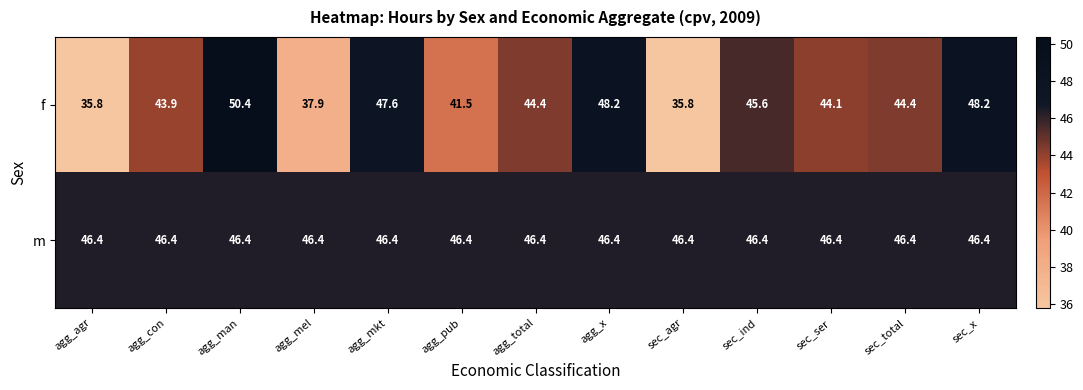

What is the sum of the m values at agg_mkt and agg_total?

92.8